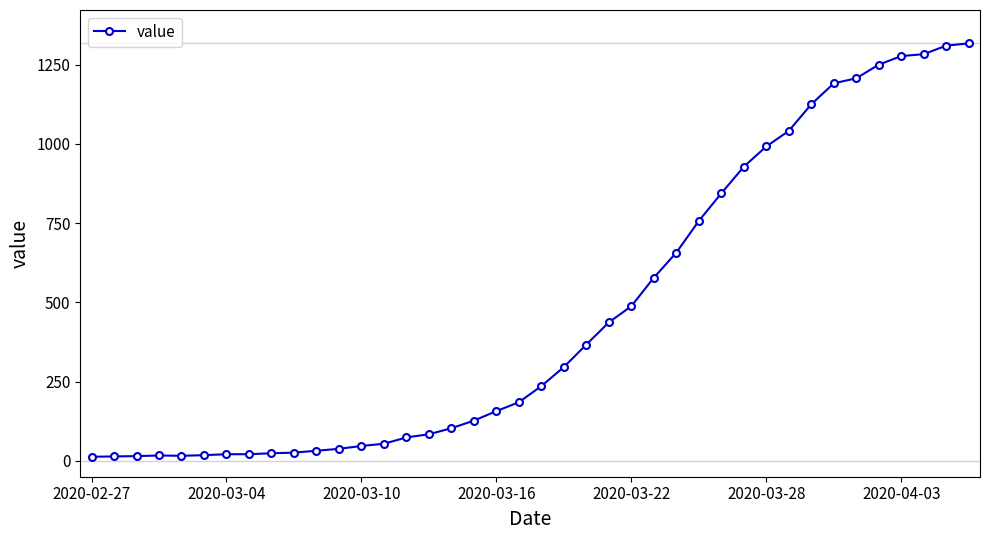

What is the sum of all values?

18667